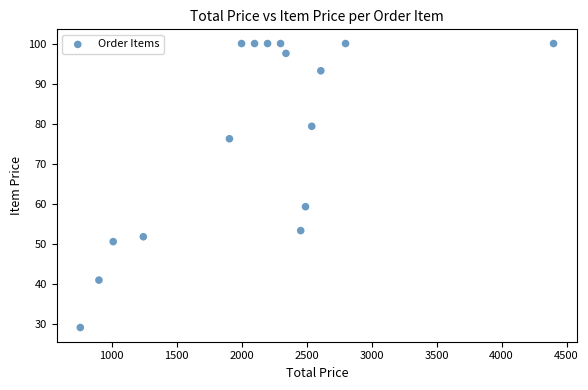

What Y value in the scatter plot is closest to 64?

59.3